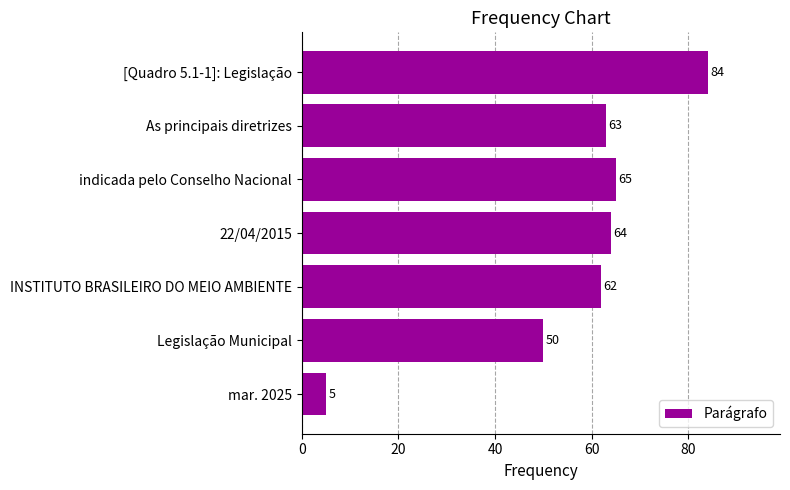

What is the difference between the second highest and minimum values?

60